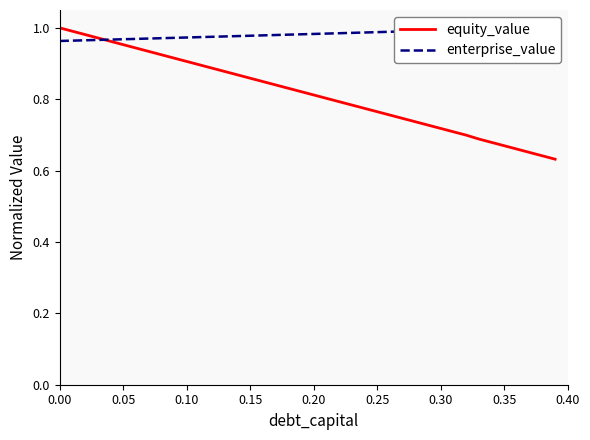

How many lines are shown in the chart?

2